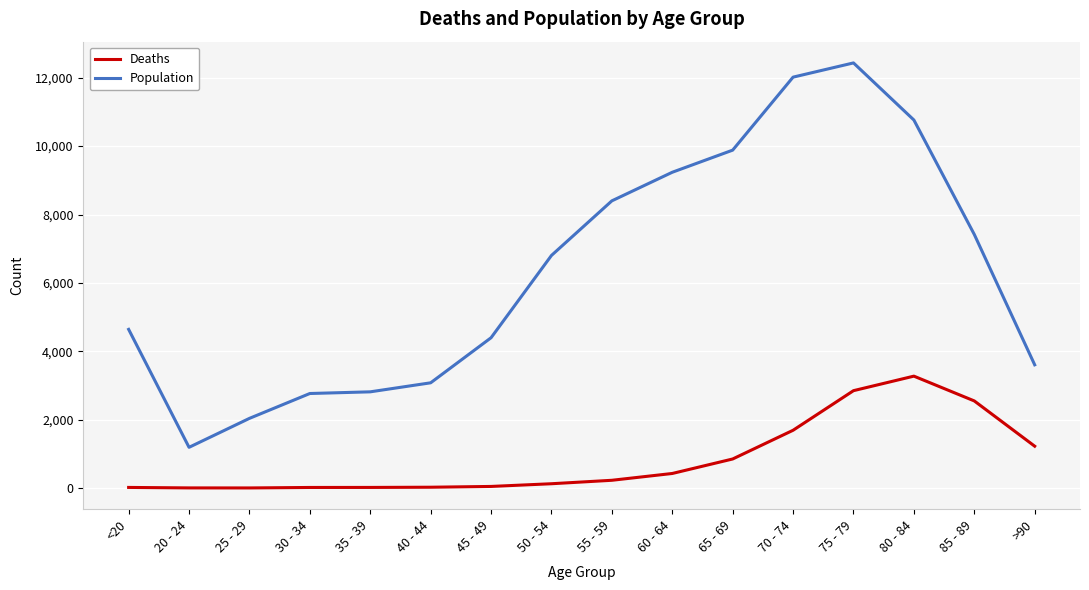

In Deaths, how many points are lower than both neighbors (excluding endpoints)?

1